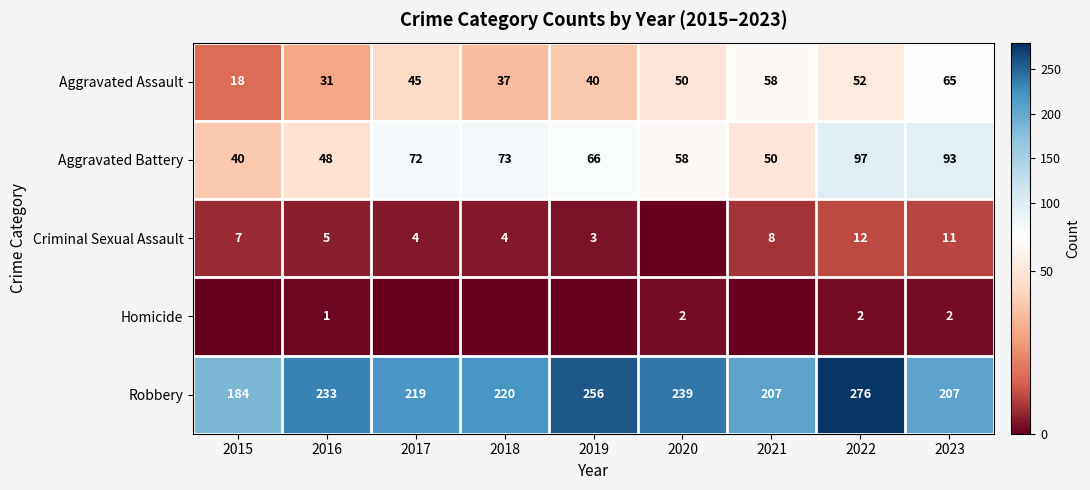

What is the sum of the Aggravated Assault values at 2023 and 2020?

115